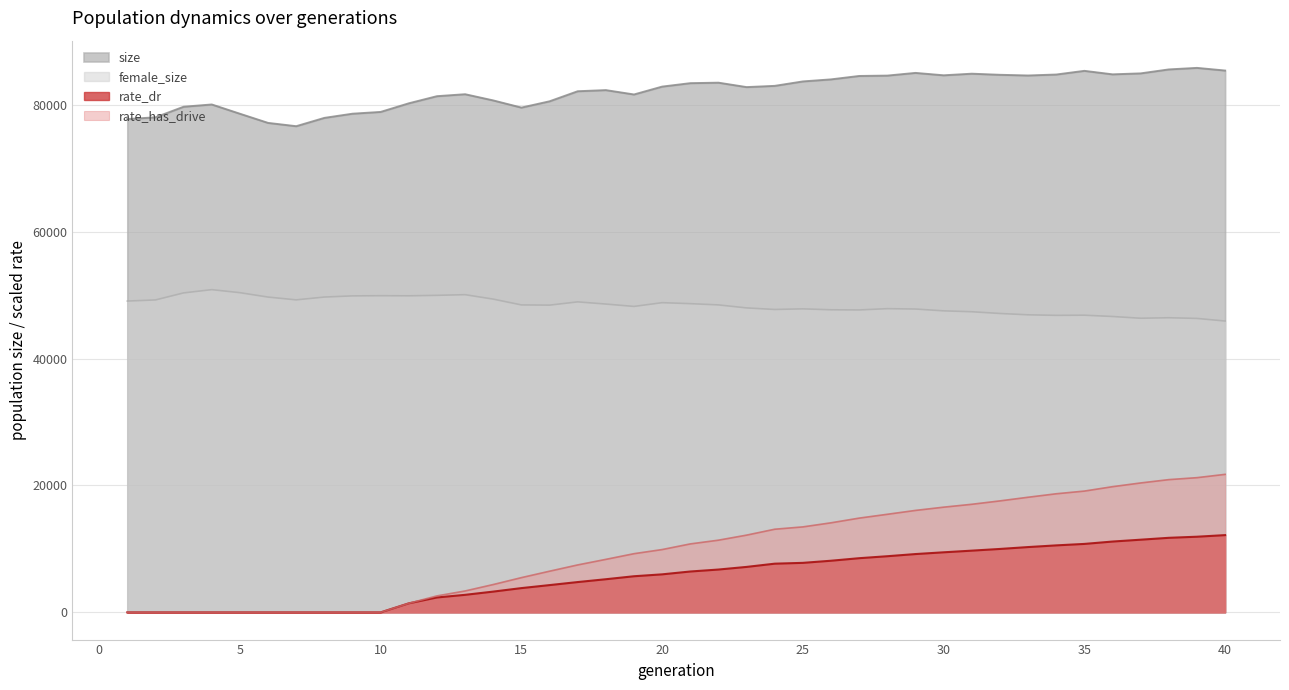

Reading left to right, extract all data points from this chart.

size: 1=77770.0	2=78044.0	3=79710.0	4=80069.0	5=78608.0	6=77164.0	7=76643.0	8=77954.0	9=78614.0	10=78894.0	11=80252.0	12=81375.0	13=81685.0	14=80707.0	15=79576.0	16=80568.0	17=82153.0	18=82333.0	19=81645.0	20=82886.0	21=83428.0	22=83505.0	23=82808.0	24=83003.0	25=83703.0	26=84025.0	27=84563.0	28=84621.0	29=85046.0	30=84667.0	31=84920.0	32=84747.0	33=84638.0	34=84790.0	35=85370.0	36=84819.0	37=84971.0	38=85595.0	39=85837.0	40=85418.0
female_size: 1=49075.0	2=49252.0	3=50359.0	4=50874.0	5=50396.0	6=49702.0	7=49264.0	8=49706.0	9=49890.0	10=49920.0	11=49902.0	12=49976.0	13=50081.0	14=49380.0	15=48465.0	16=48432.0	17=48945.0	18=48603.0	19=48228.0	20=48820.0	21=48666.0	22=48468.0	23=47994.0	24=47748.0	25=47845.0	26=47700.0	27=47674.0	28=47876.0	29=47818.0	30=47531.0	31=47391.0	32=47117.0	33=46907.0	34=46820.0	35=46845.0	36=46641.0	37=46365.0	38=46444.0	39=46335.0	40=45927.0
rate_dr: 1=0.0	2=0.0	3=0.0	4=0.0	5=0.0	6=0.0	7=0.0	8=0.0	9=0.0	10=0.0	11=1424.1	12=2348.8	13=2763.8	14=3273.3	15=3824.7	16=4297.8	17=4777.7	18=5223.2	19=5694.3	20=5993.3	21=6441.8	22=6751.0	23=7166.1	24=7675.9	25=7804.8	26=8139.9	27=8539.5	28=8851.2	29=9191.9	30=9468.7	31=9729.5	32=9997.2	33=10294.1	34=10560.3	35=10790.7	36=11164.5	37=11456.2	38=11753.3	39=11925.8	40=12178.7
rate_has_drive: 1=0.0	2=0.0	3=0.0	4=0.0	5=0.0	6=0.0	7=0.0	8=0.0	9=0.0	10=0.0	11=1424.1	12=2594.9	13=3372.7	14=4387.6	15=5475.6	16=6488.8	17=7478.8	18=8355.2	19=9251.4	20=9901.8	21=10792.5	22=11380.4	23=12176.7	24=13108.1	25=13475.7	26=14118.6	27=14859.2	28=15462.8	29=16073.1	30=16584.5	31=17039.8	32=17573.8	33=18148.5	34=18696.9	35=19121.1	36=19815.3	37=20402.8	38=20927.7	39=21236.6	40=21758.3